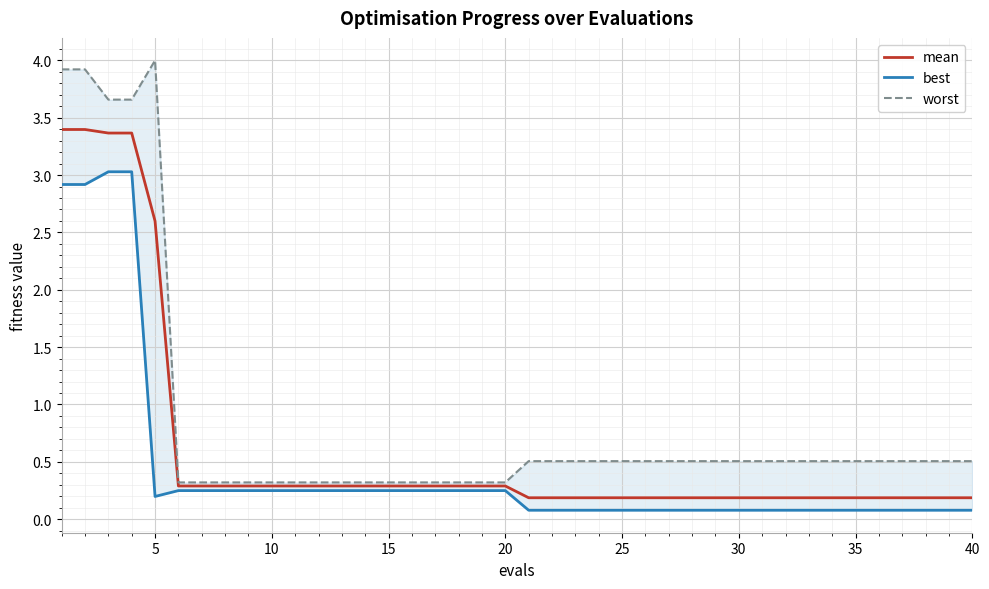

Which series has the largest total across all categories?

worst